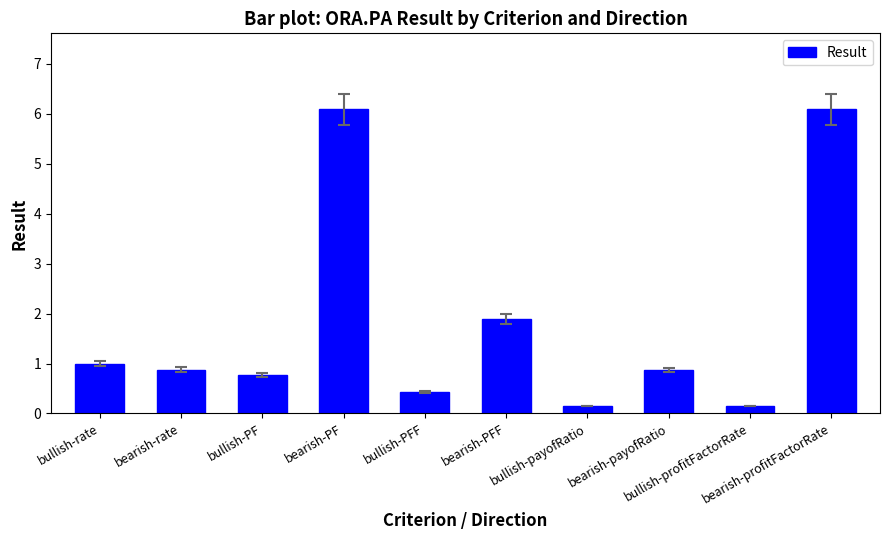

What is the label of the 9th bar from the right?

bearish-rate